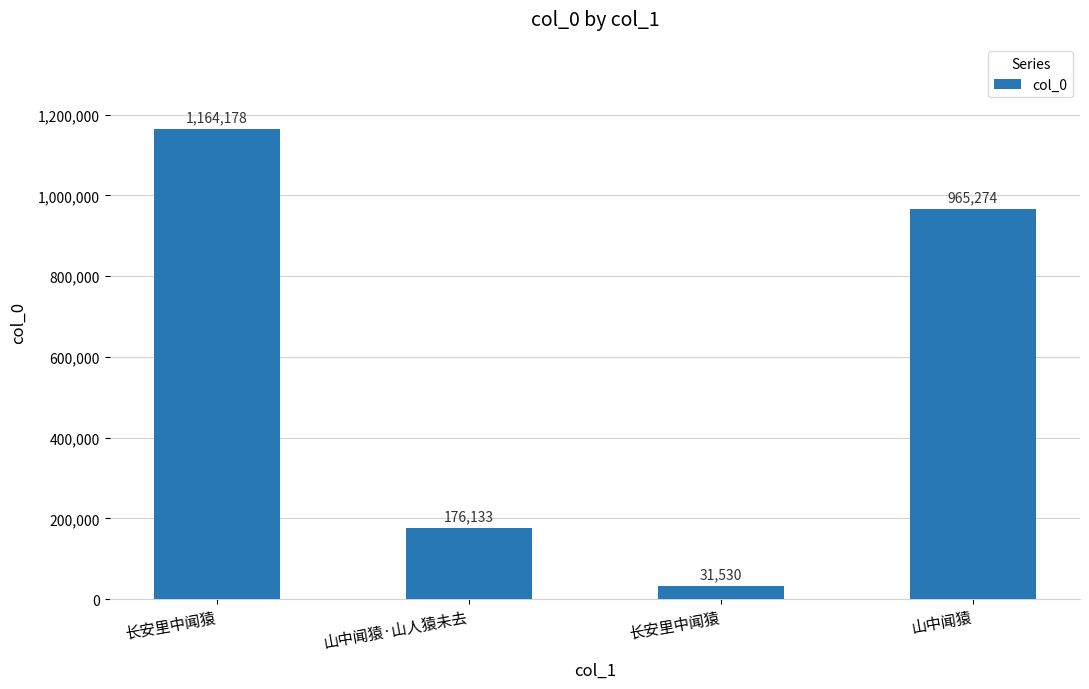

Between 长安里中闻猿 and 山中闻猿, which is larger?

长安里中闻猿